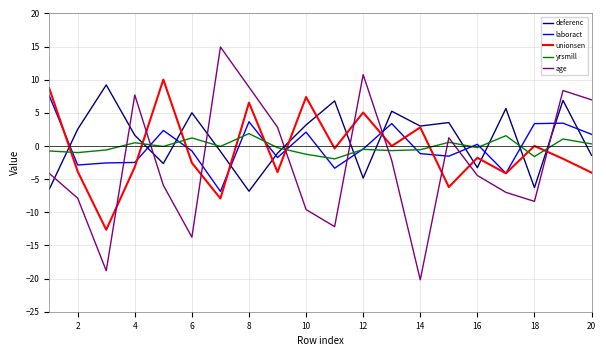

How many lines are shown in the chart?

5